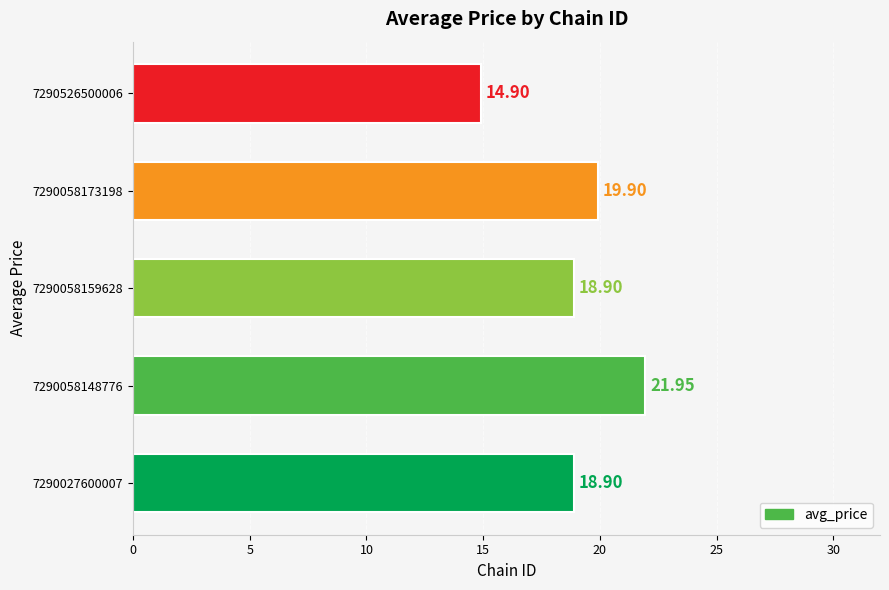

What is the minimum value shown in the chart?

14.9